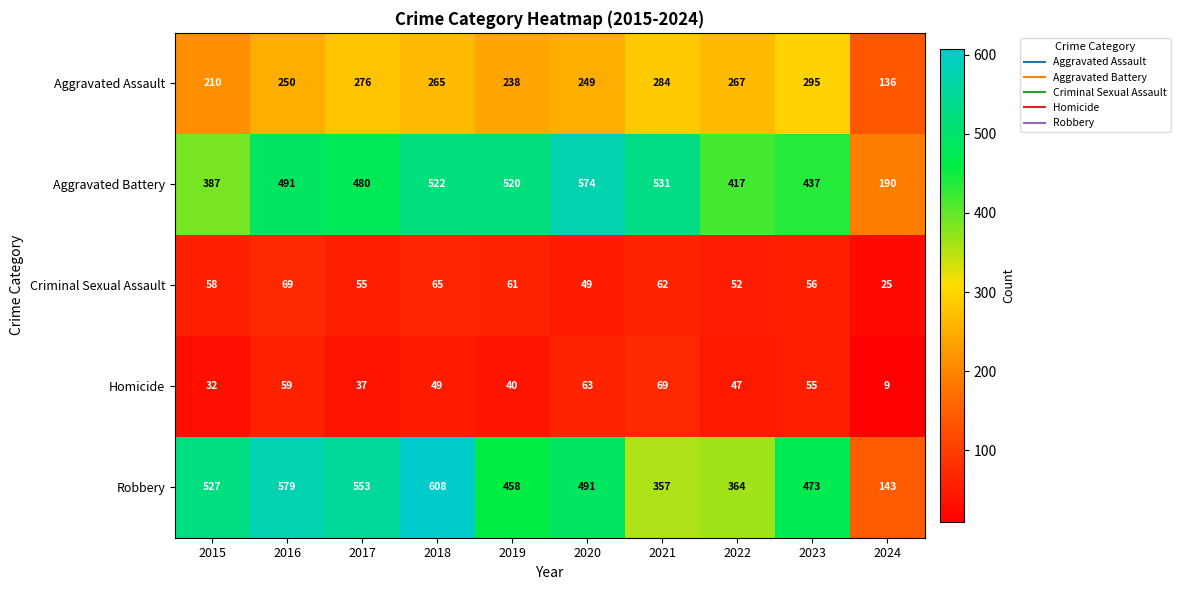

At how many categories does at least one series exceed 111?

10